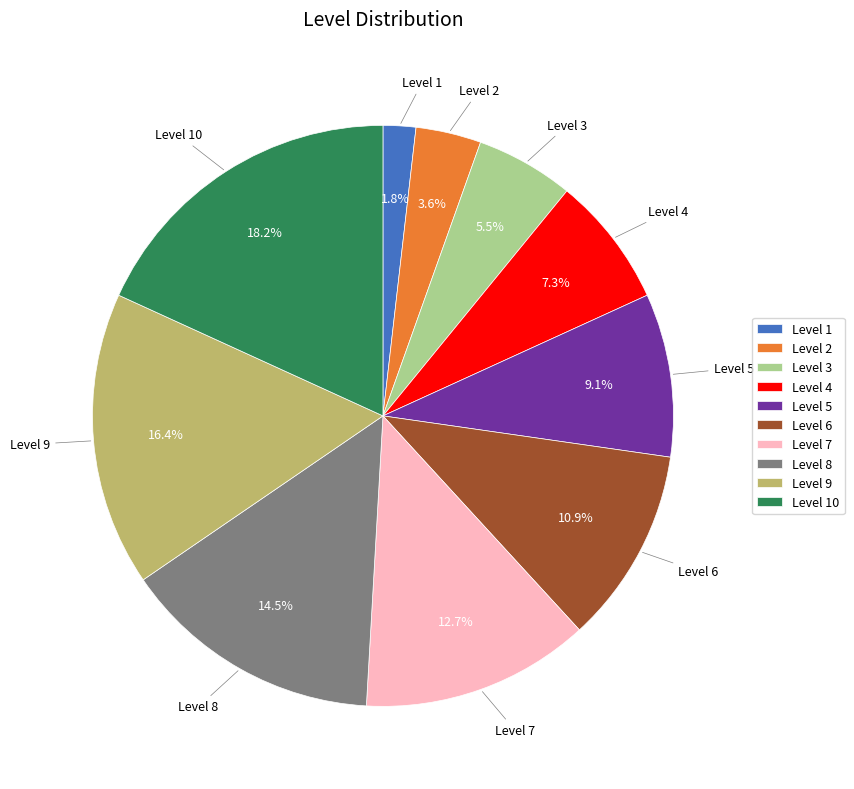

How many segments does this pie chart have?

10